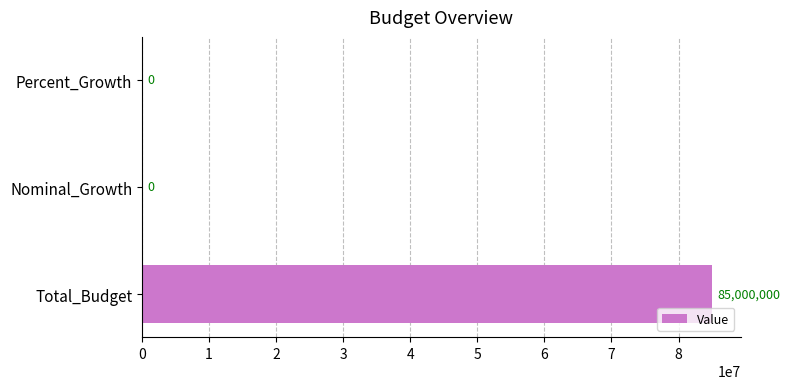

What is the sum of all values?

85000000